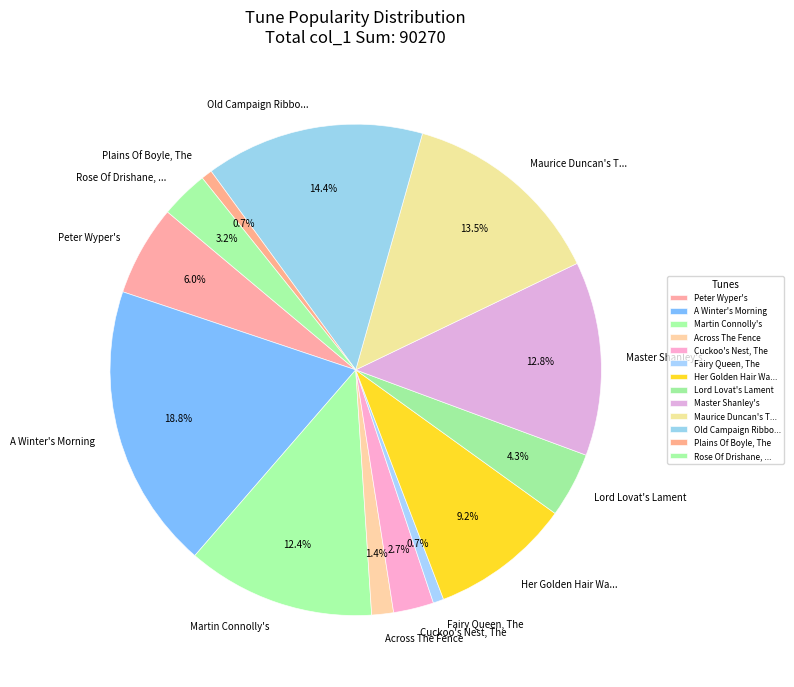

The A Winter's Morning slice represents 9% of the pie. True or false?

False